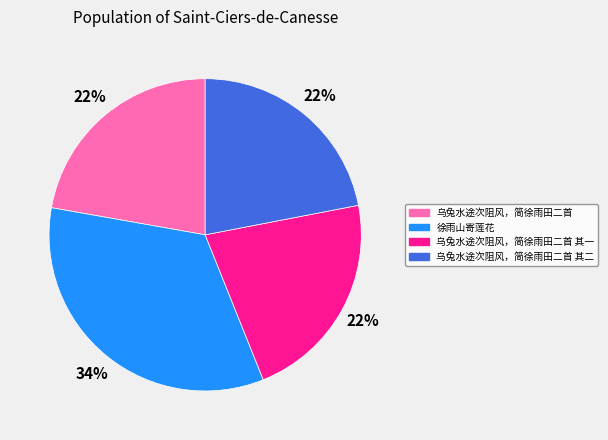

Do 乌兔水途次阻风，简徐雨田二首 and 徐雨山寄莲花 together represent more than half of the pie?

Yes